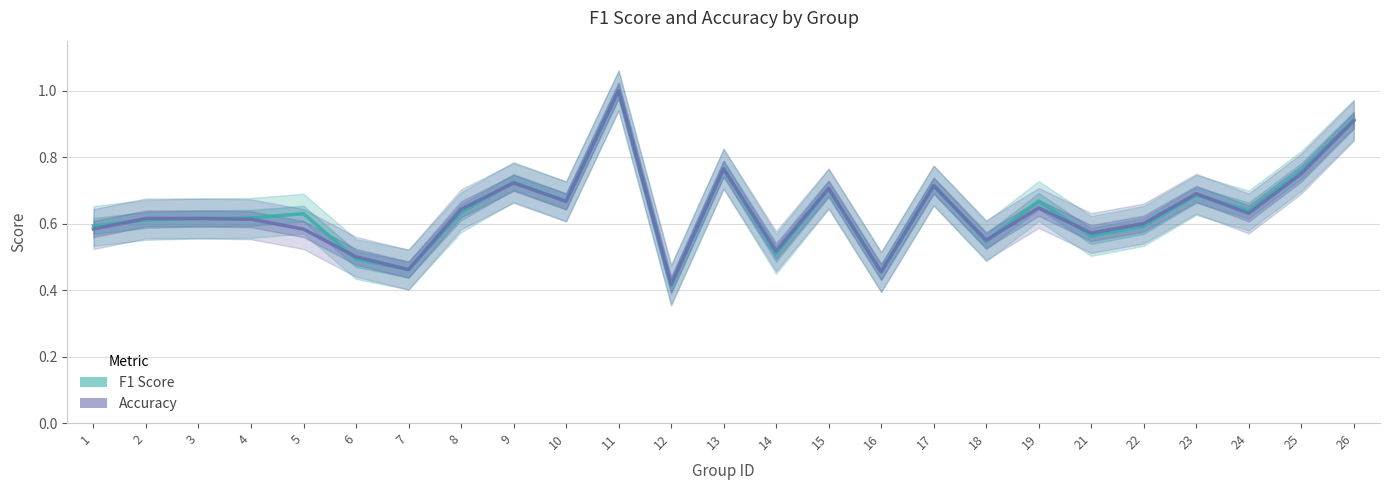

What is the sum of all accuracy values?

15.9